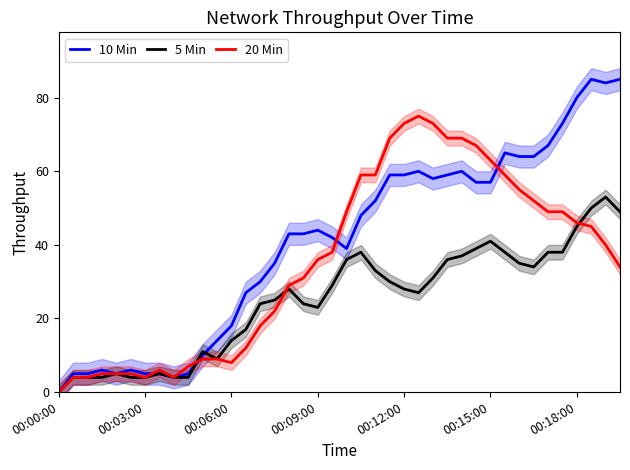

What is the label of the 8th point from the left?

7